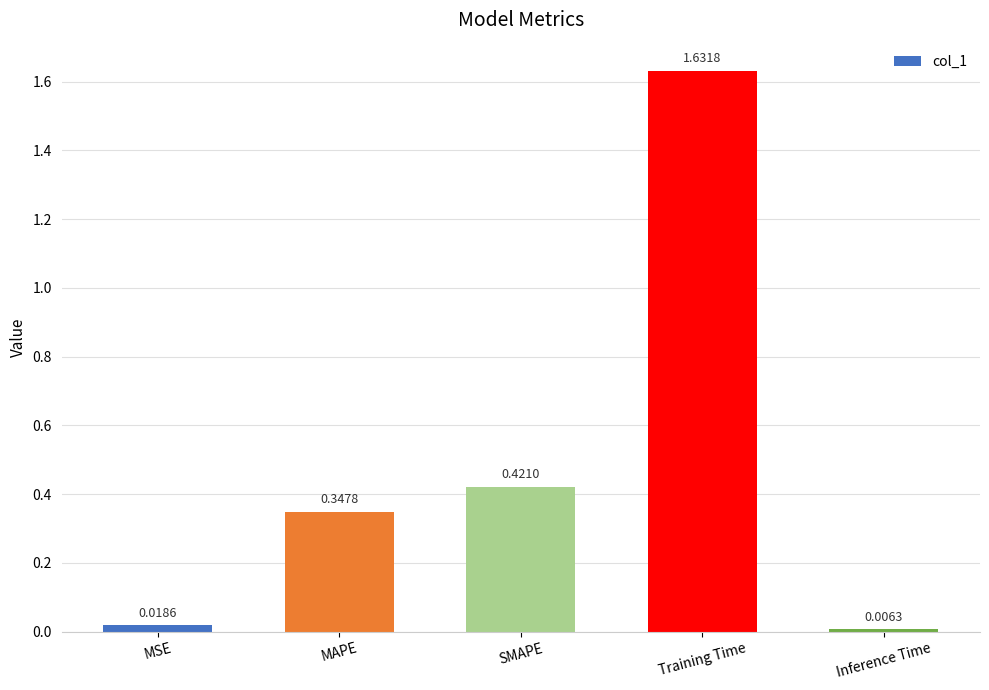

At which category does the chart reach its peak across all series?

Training Time